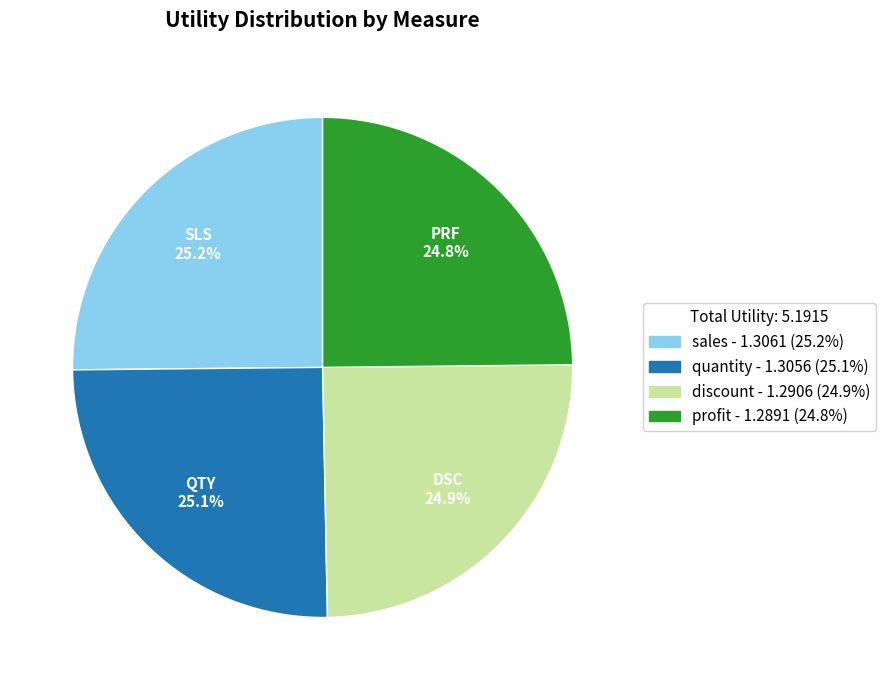

Is it true that discount is 39% of the pie?

False